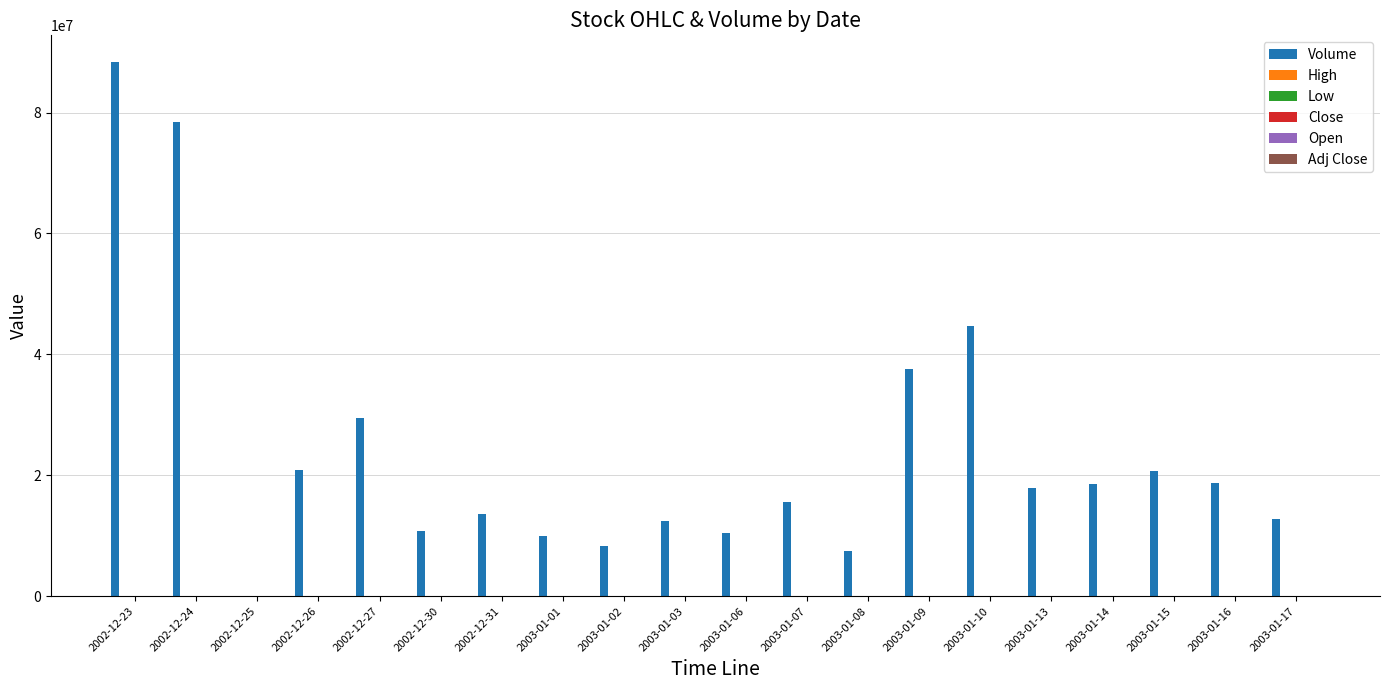

Which series has the largest total across all categories?

Volume